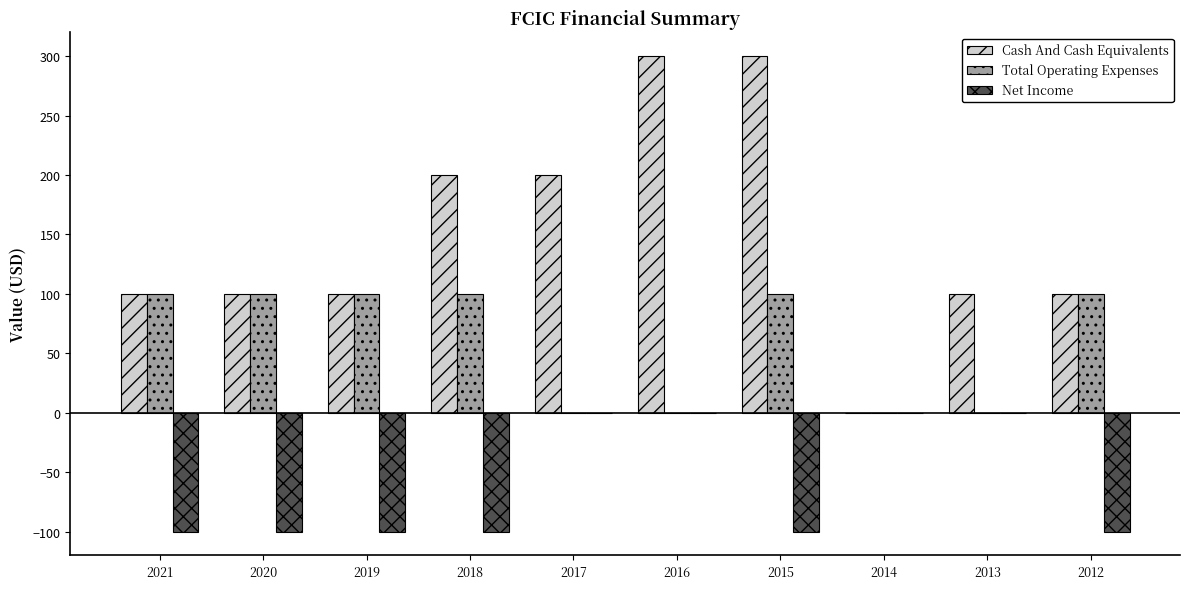

What is the sum of the Cash And Cash Equivalents values at 2013 and 2019?

200